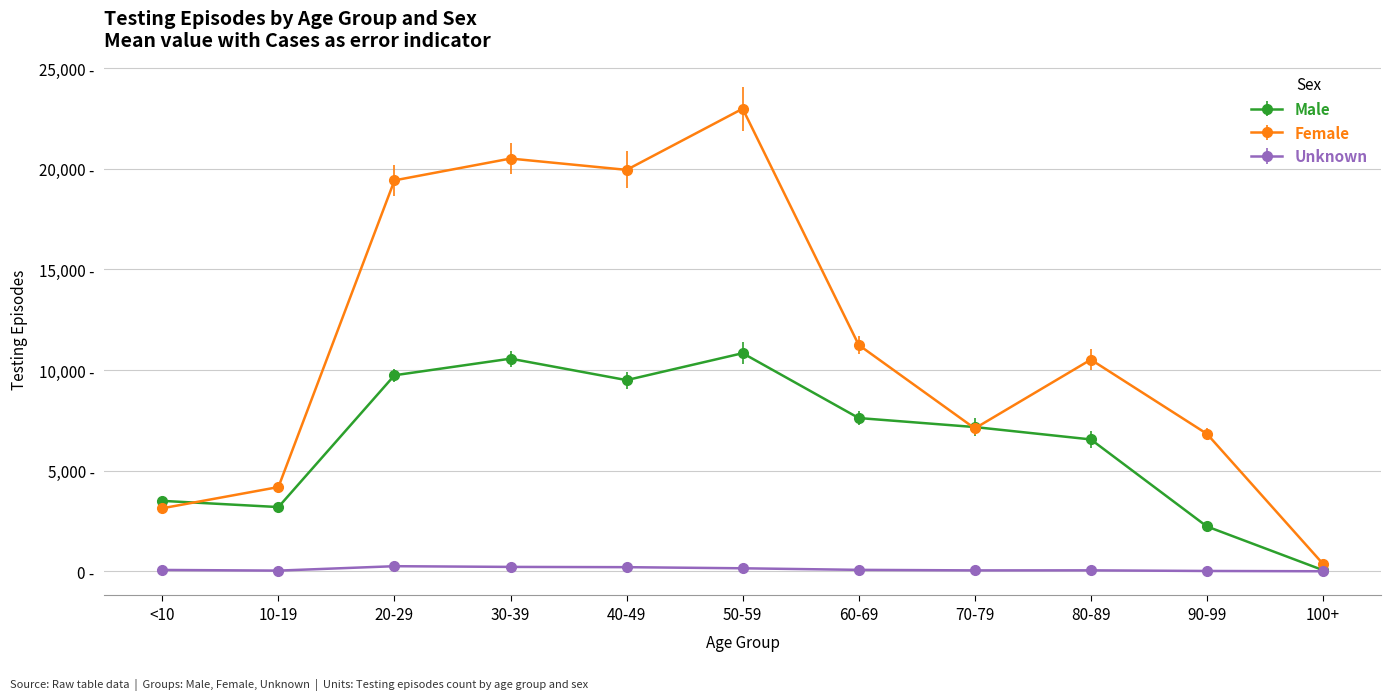

Where is the first local maximum for Female?

30-39